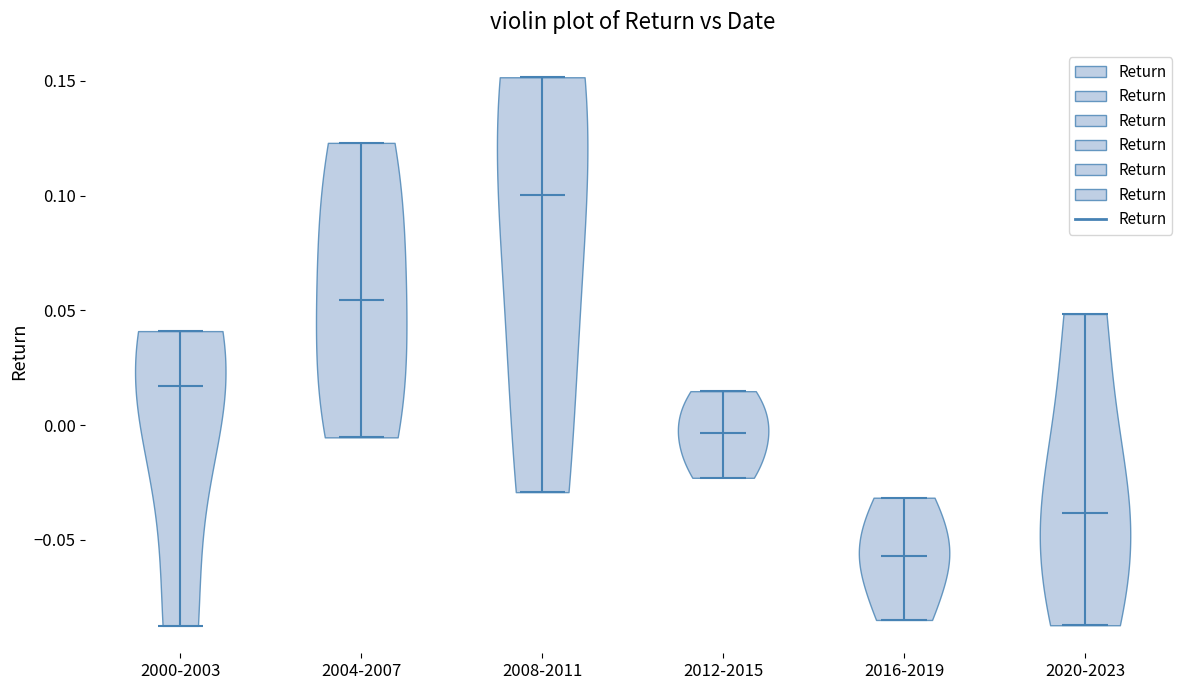

Reading left to right, read every violin against the y-axis: where its median line is, and the lowest and highest points it reaches. The values are not printed on the chart, so give them approximately, as read against the axis.

2000-2003: median line 0.015, lowest point -0.090, highest point 0.040
2004-2007: median line 0.055, lowest point -0.005, highest point 0.125
2008-2011: median line 0.100, lowest point -0.030, highest point 0.150
2012-2015: median line -0.005, lowest point -0.025, highest point 0.015
2016-2019: median line -0.055, lowest point -0.085, highest point -0.030
2020-2023: median line -0.040, lowest point -0.085, highest point 0.050